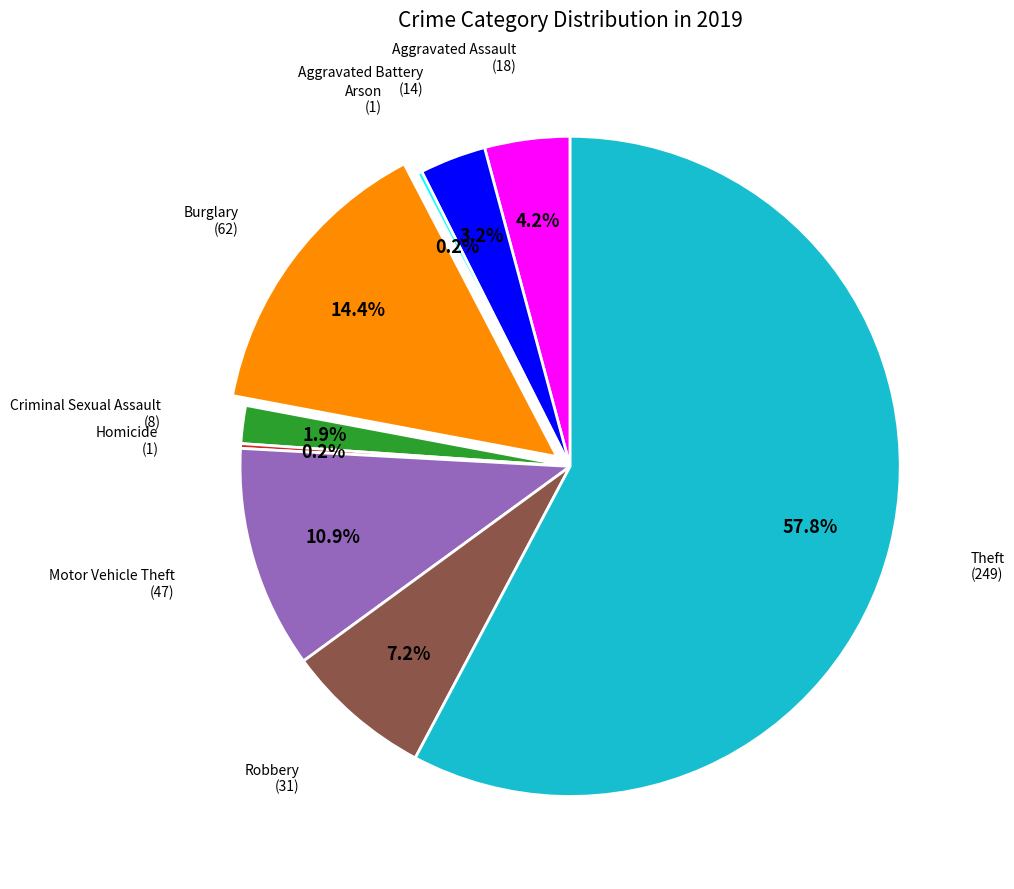

What is the majority slice?

Theft